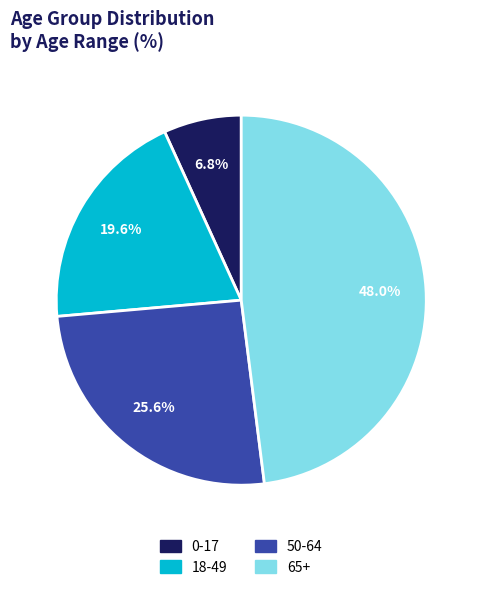

Is there a majority slice in this chart?

No